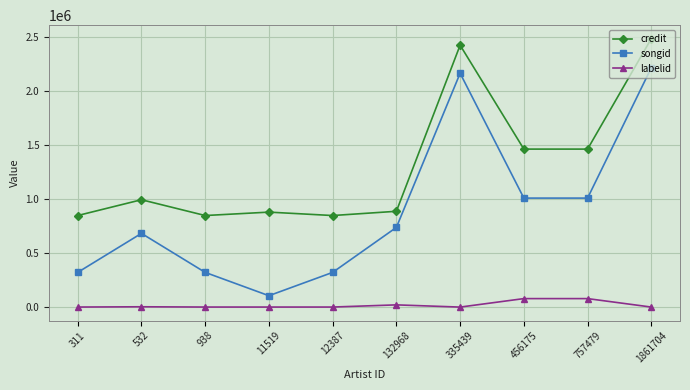

Rank the series at 311 from highest to lowest value.

credit, songid, labelid